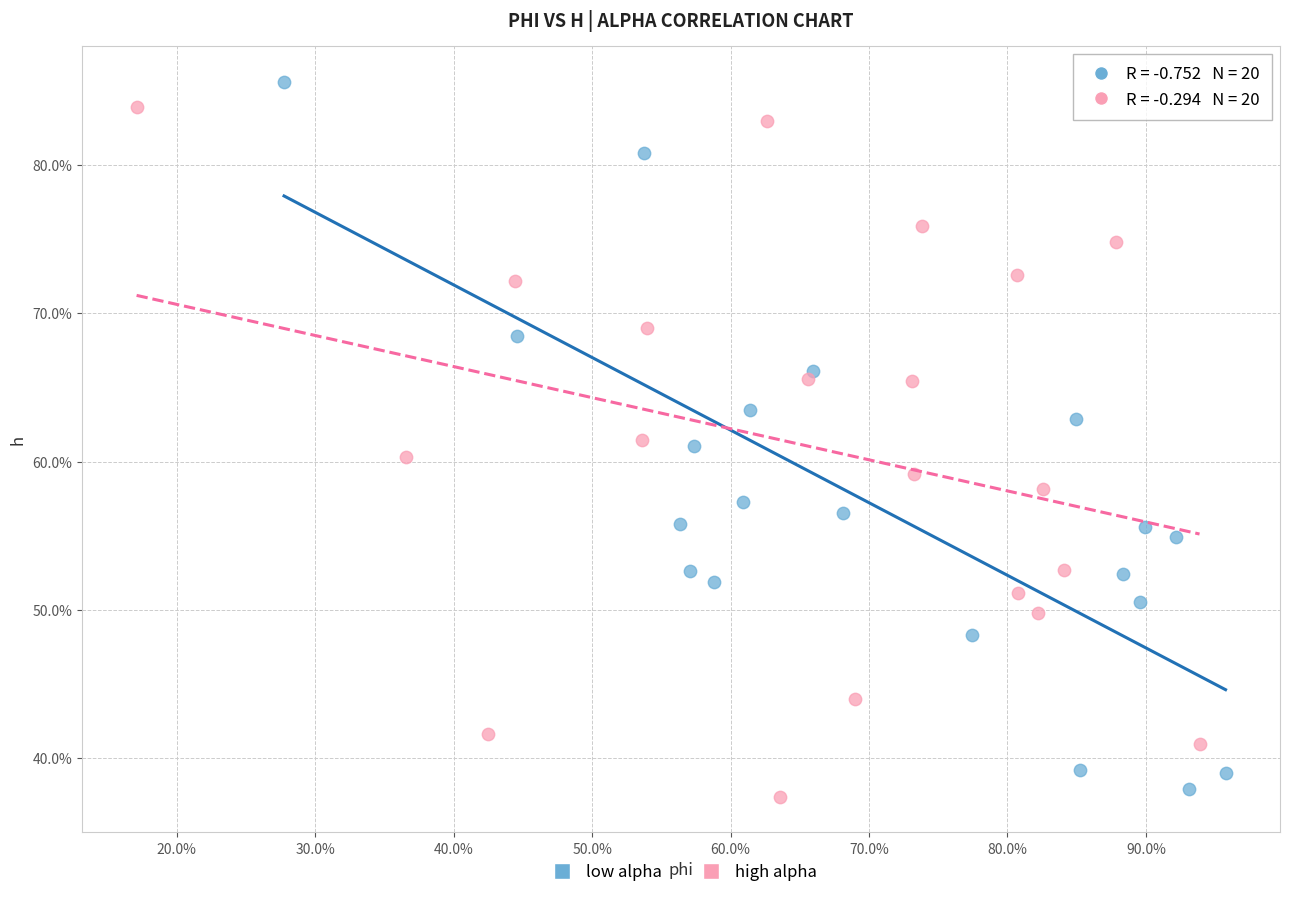

Which series contains the lowest Y value?

high alpha